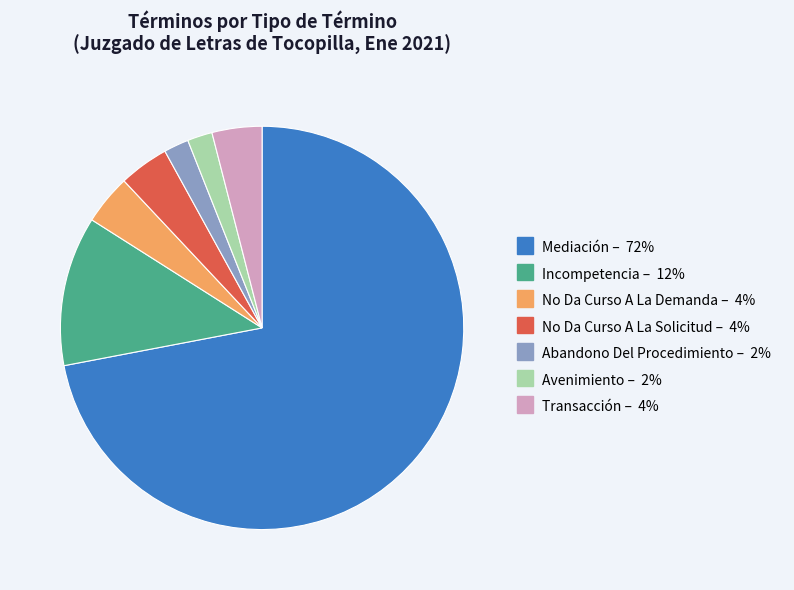

What is the ratio of the value at Transacción to the value at Abandono Del Procedimiento?

2.0